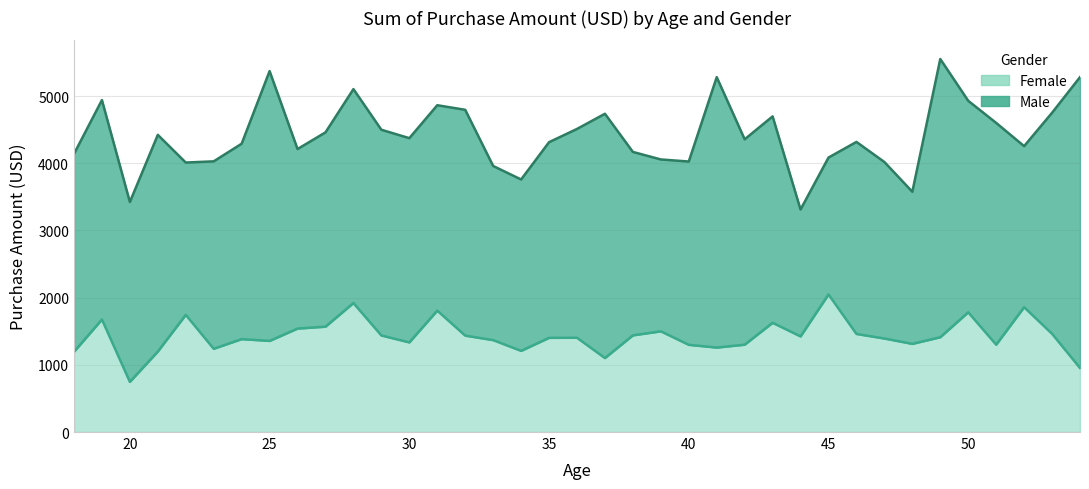

How many values are below 1403?

18